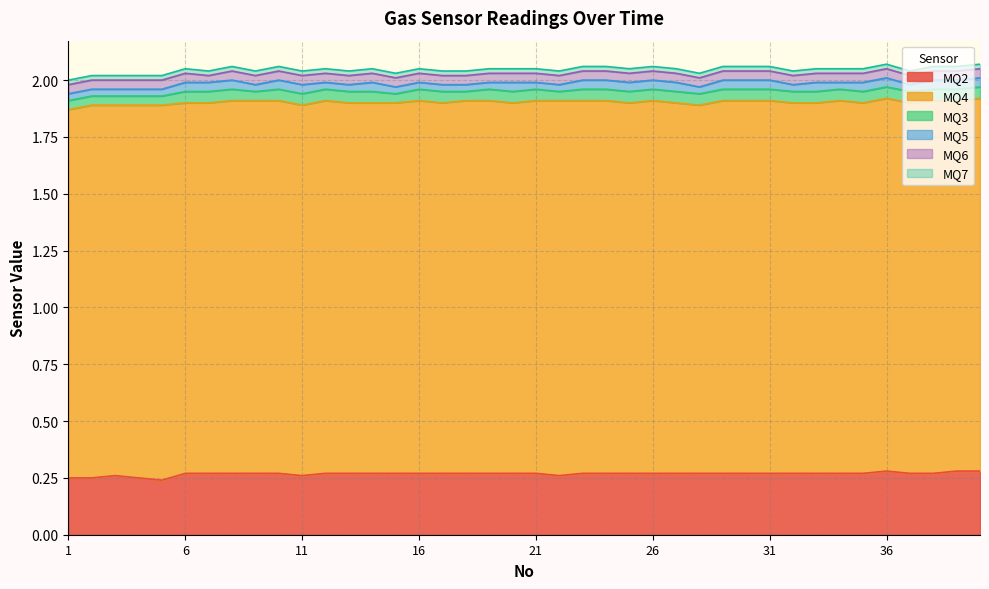

The value of MQ7 at 30 is 0.0. True or false?

True